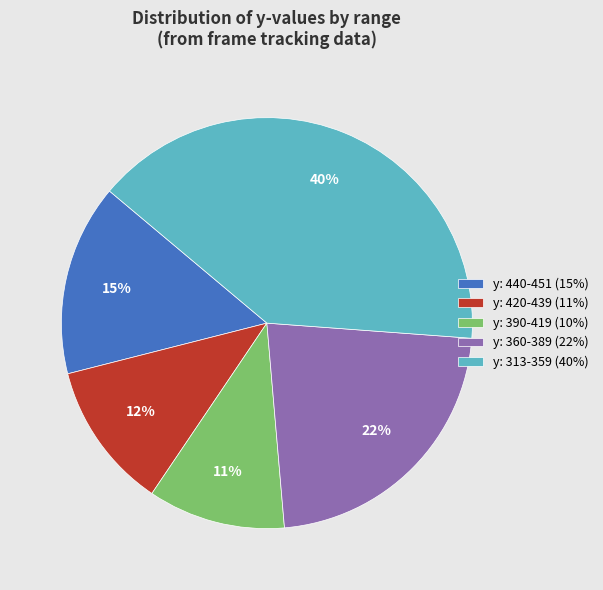

Approximately how many times larger is the value at y: 360-389 (22%) compared to y: 440-451 (15%)?

1.5